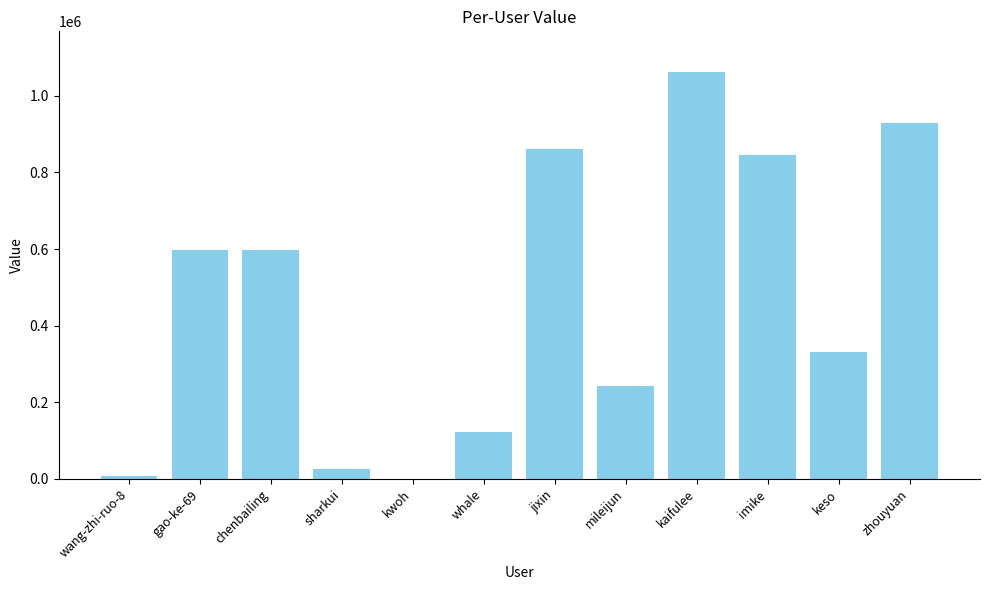

What is the approximate value at whale, to the nearest 100?

122800